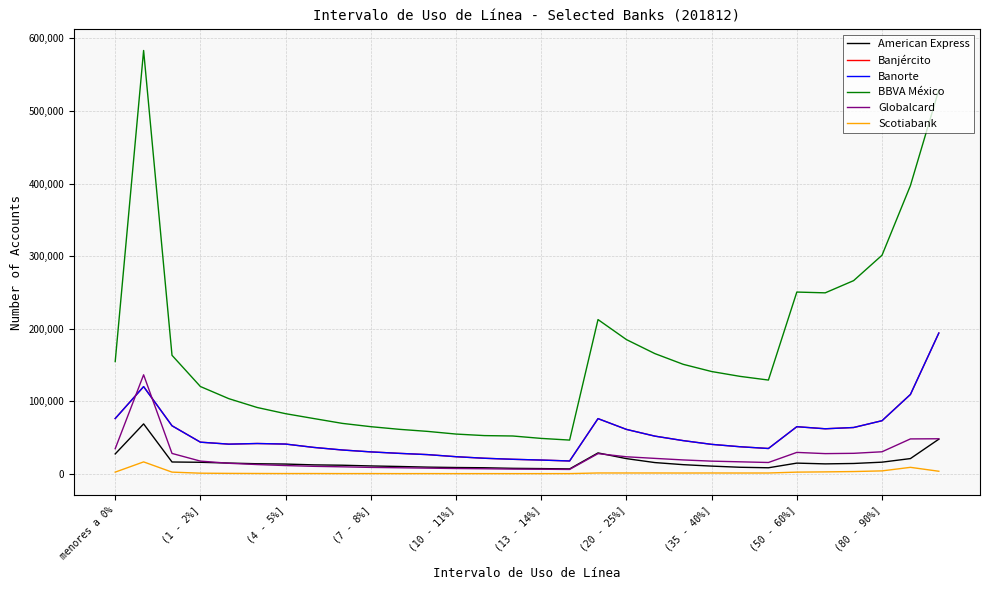

Does the chart have visible grid lines?

Yes